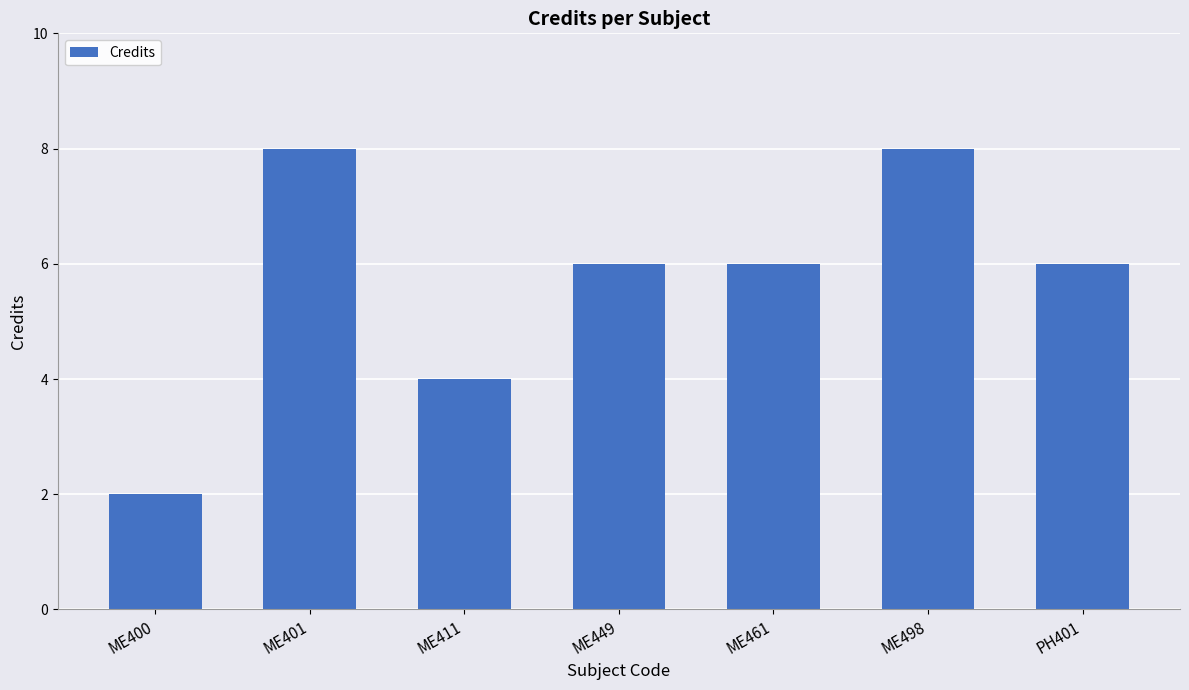

Which has a higher value, ME449 or ME498?

ME498